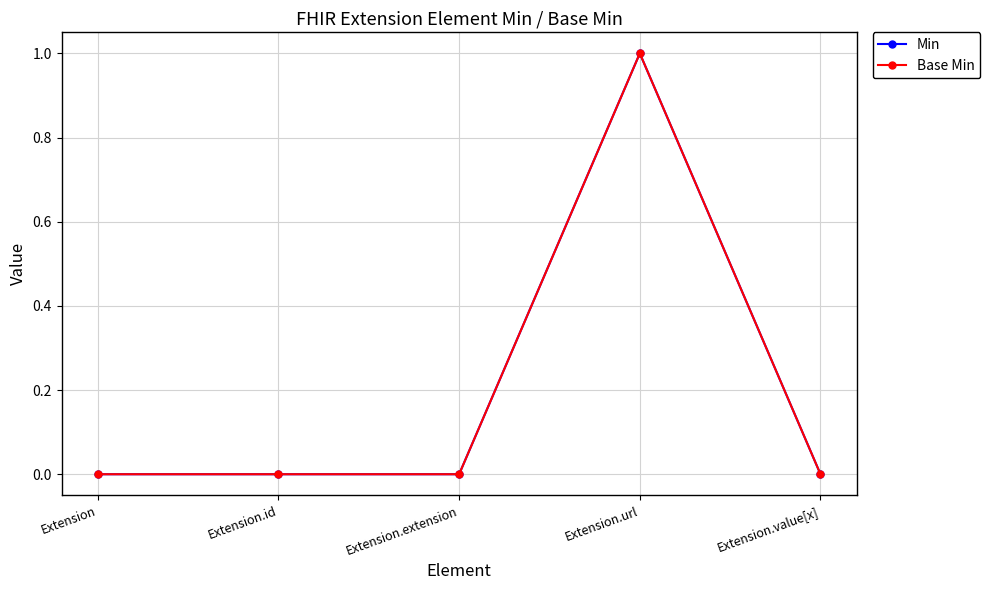

Does the chart have visible grid lines?

Yes